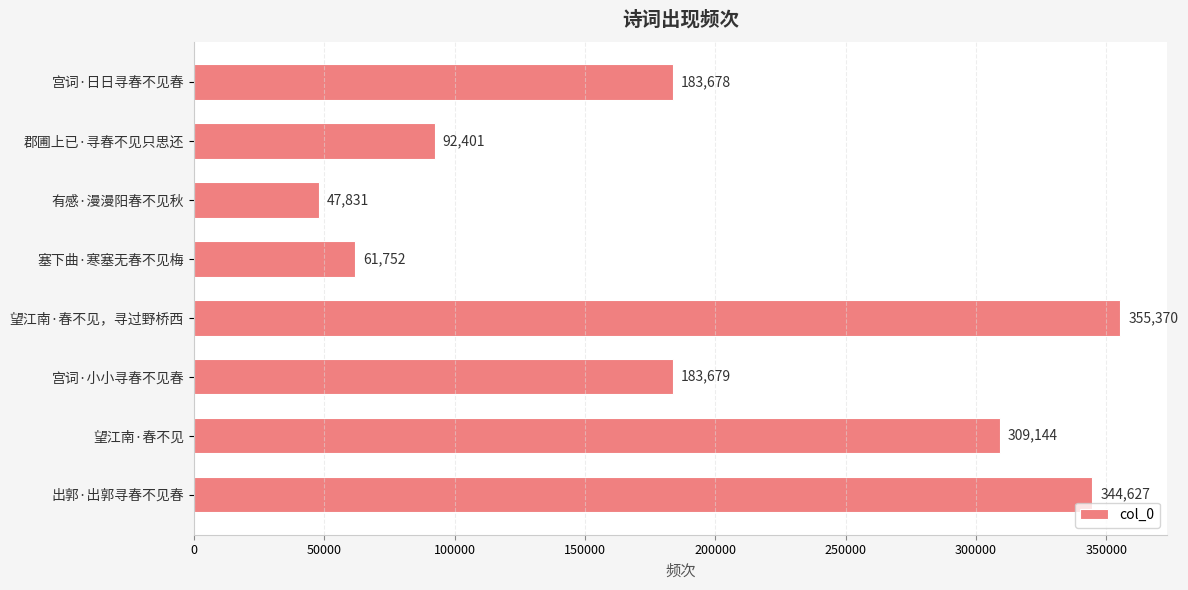

The value at 宫词·日日寻春不见春 is 183678. True or false?

True